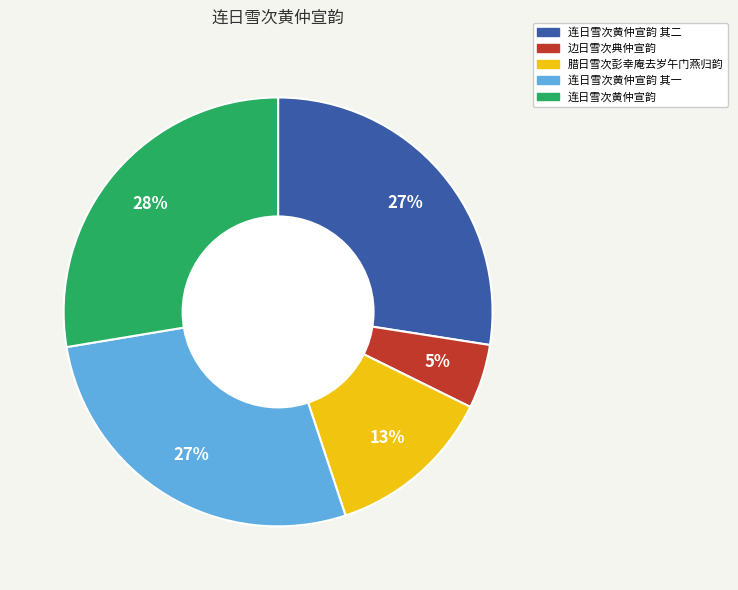

To the nearest percent, what is the average slice percentage?

20%